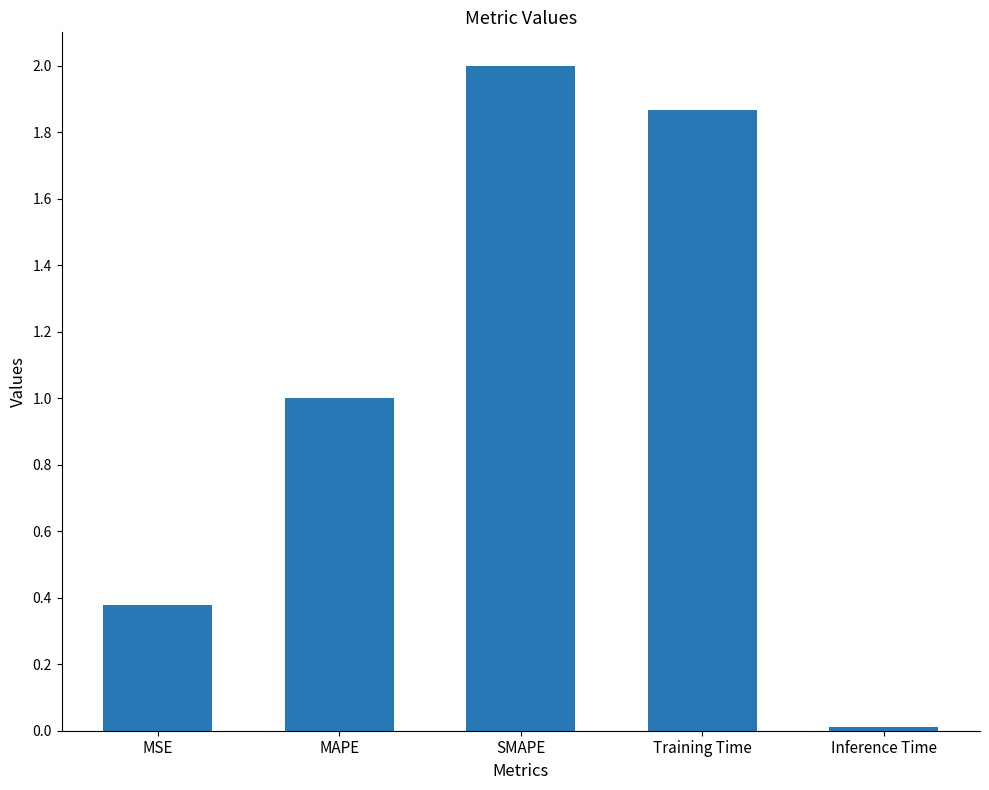

Rank the categories by value from lowest to highest.

Inference Time, MSE, MAPE, Training Time, SMAPE